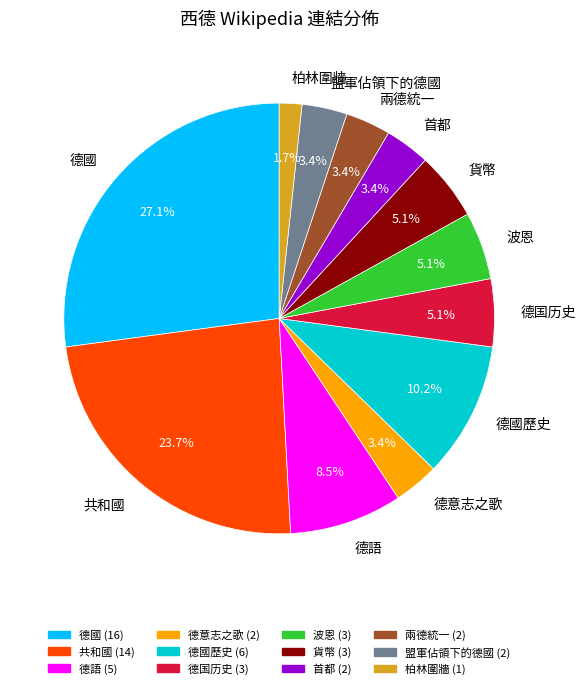

To the nearest percent, what is the difference between the 德國 and 首都 slice percentages?

24%